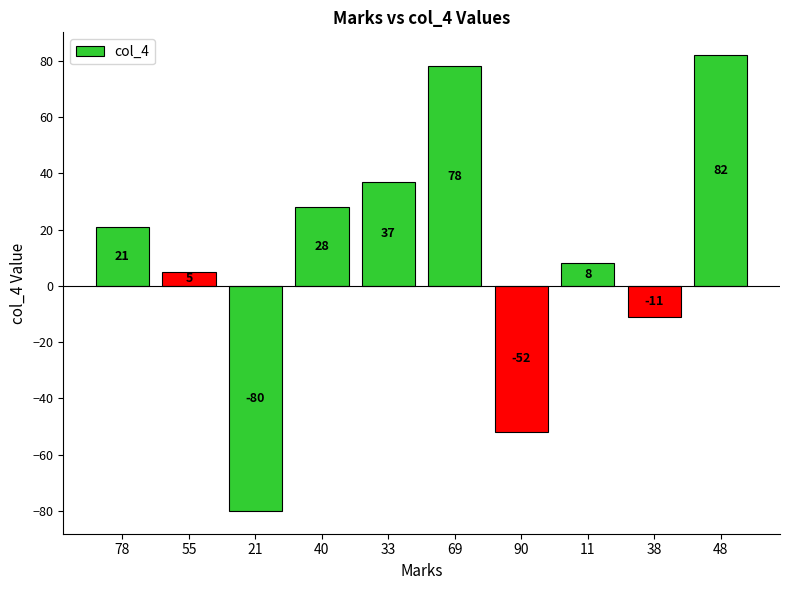

Reading left to right, what are all the values shown in this chart?

21	5	-80	28	37	78	-52	8	-11	82